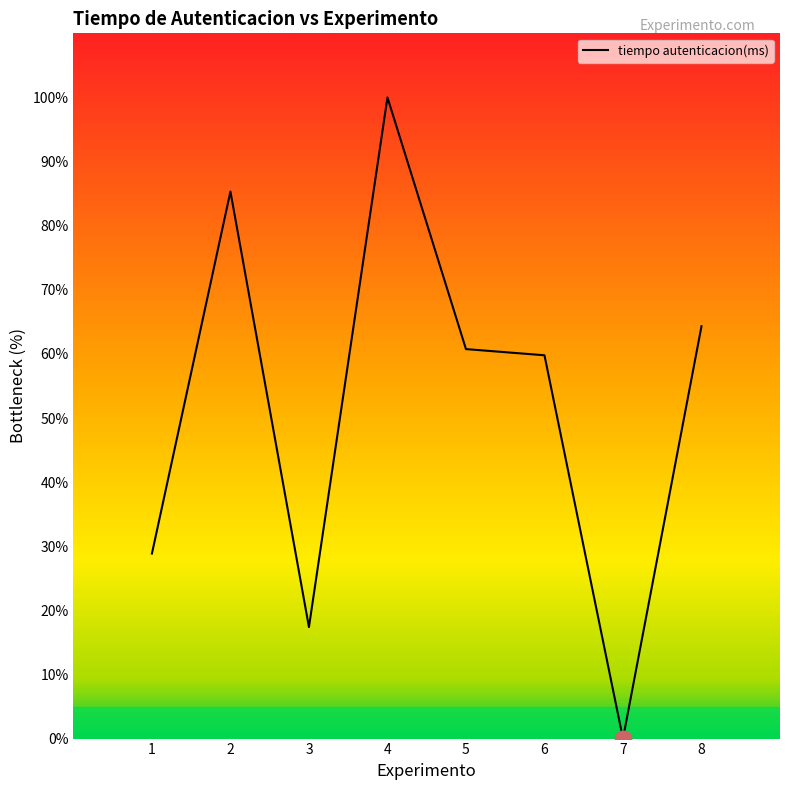

True or false: the data shows 19.0 at 6.

False